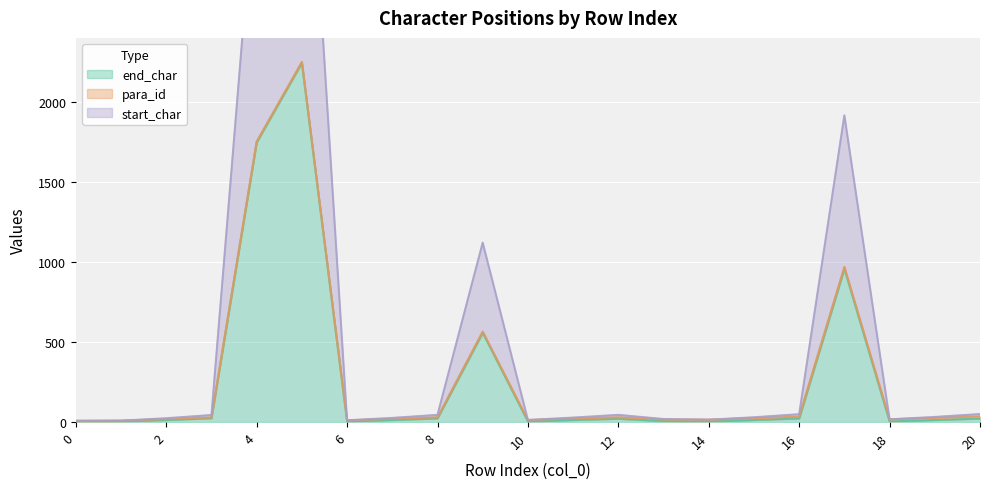

Which series has the largest total across all categories?

start_char